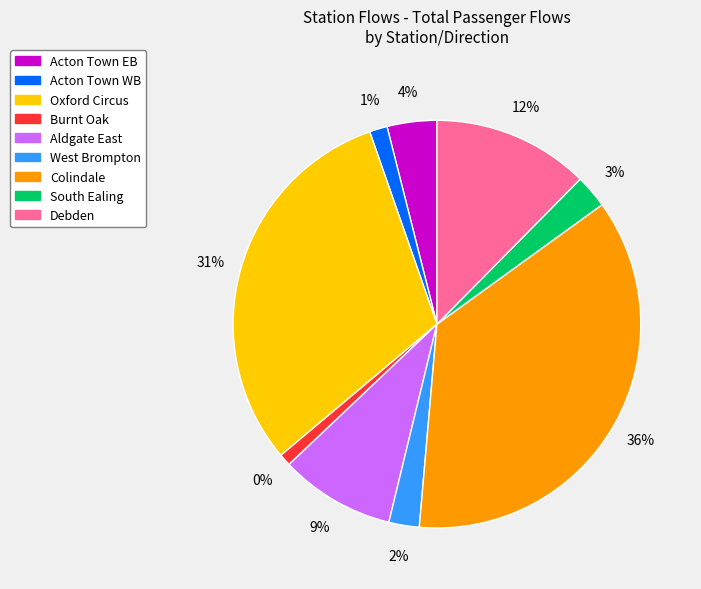

Do Acton Town EB and Aldgate East together represent more than half of the pie?

No